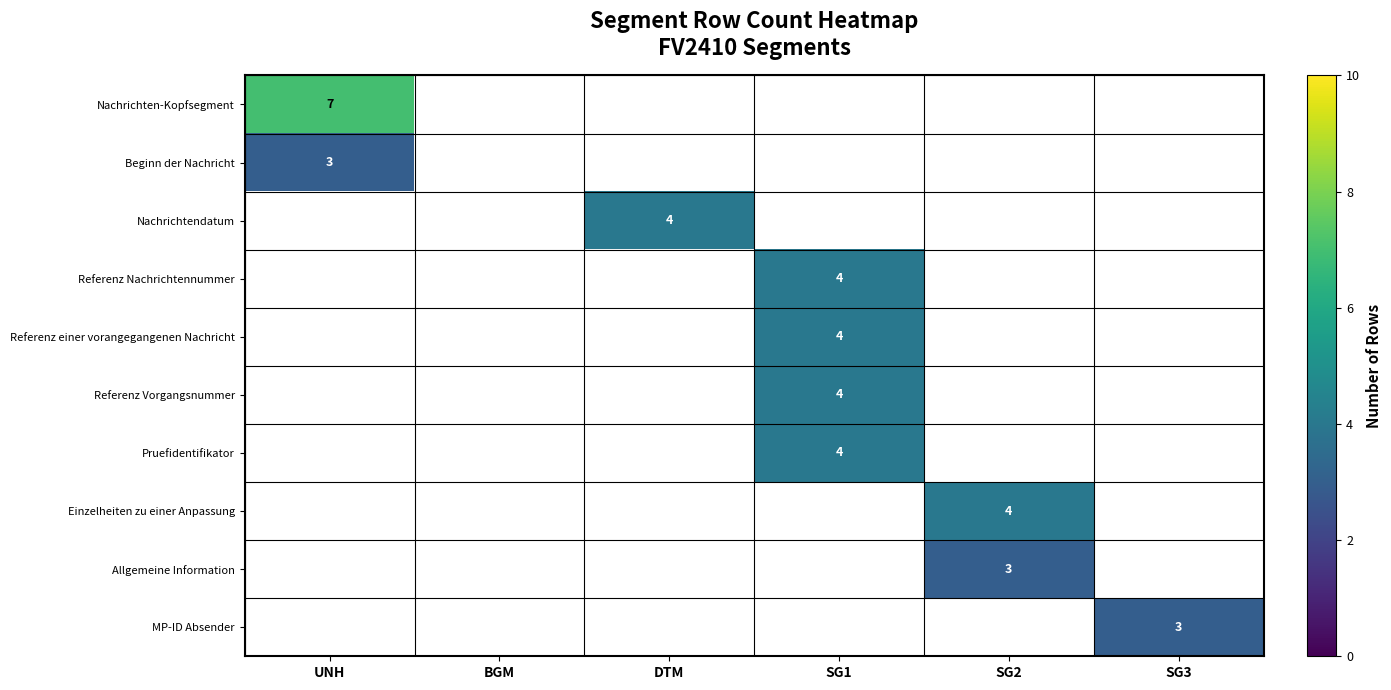

The Einzelheiten zu einer Anpassung series shows 4 at SG2. True or false?

True